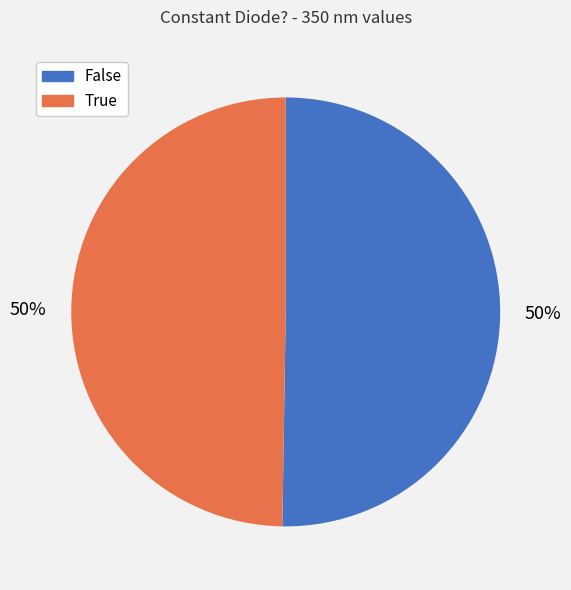

To the nearest percent, what is the average slice percentage?

50%